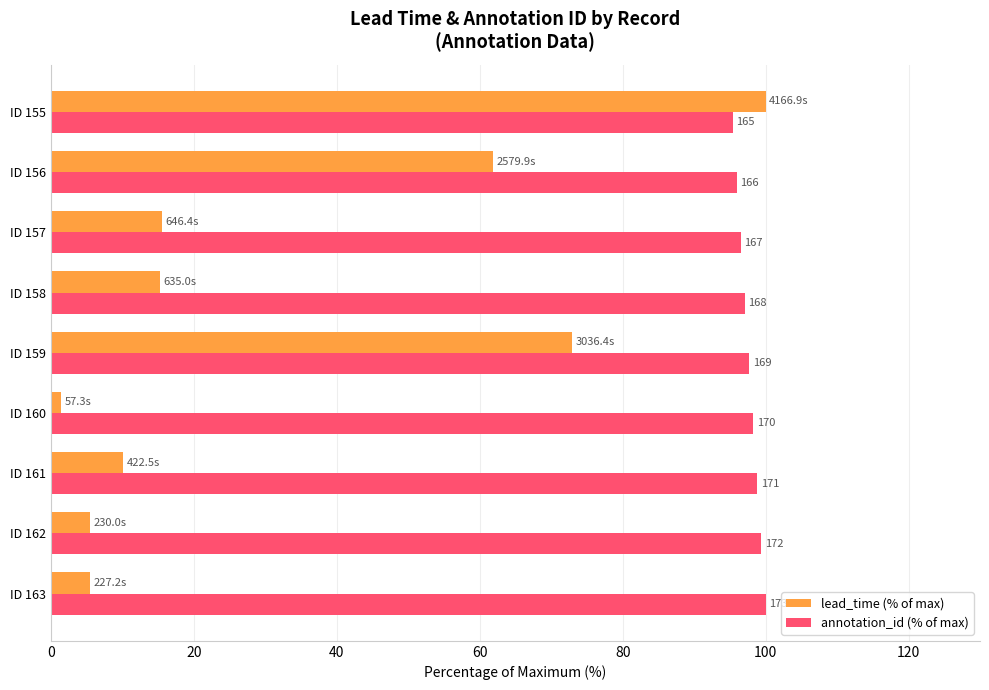

Which series has the widest spread of values?

lead_time (% of max)